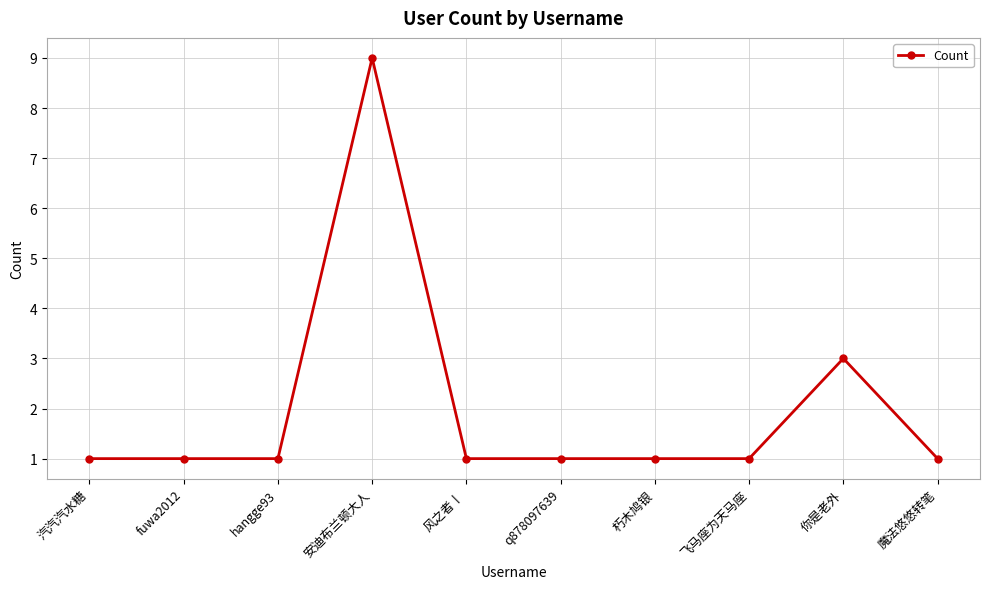

Reading right to left, extract all data points from this chart.

魔法悠悠转笔=1	你是老外=3	飞马座为天马座=1	朽木鸠银=1	q878097639=1	风之者丨=1	安迪布兰顿大人=9	hangge93=1	fuwa2012=1	汽汽汽水糖=1